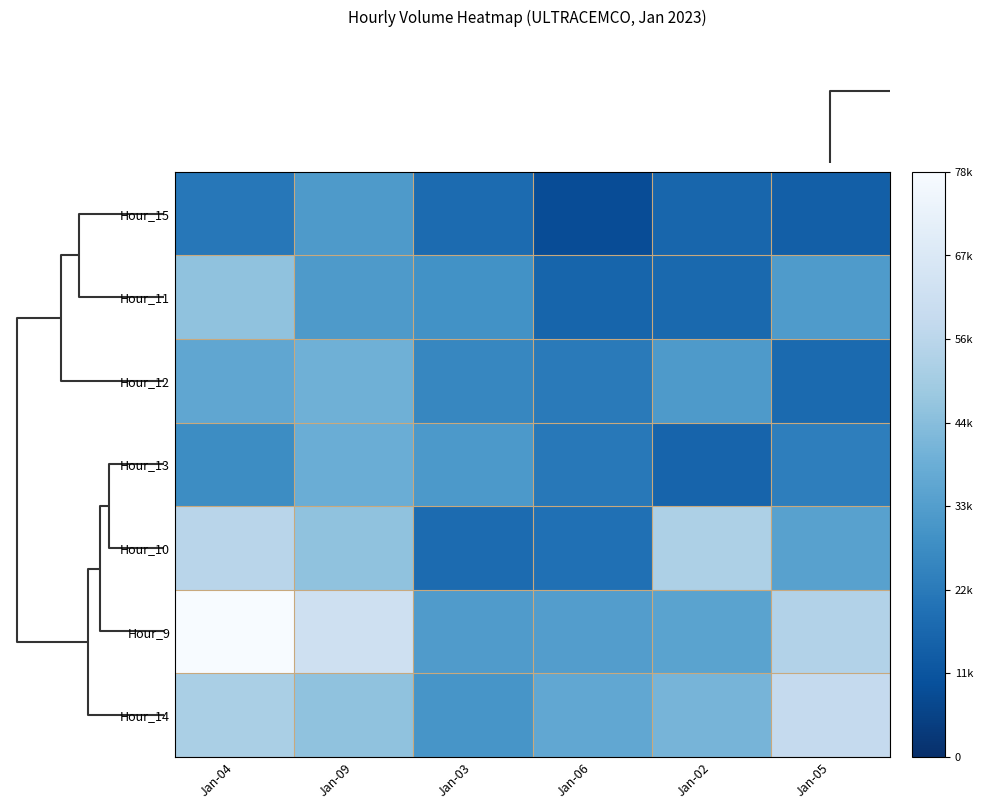

Which label corresponds to the smallest value in the chart?

Jan-06